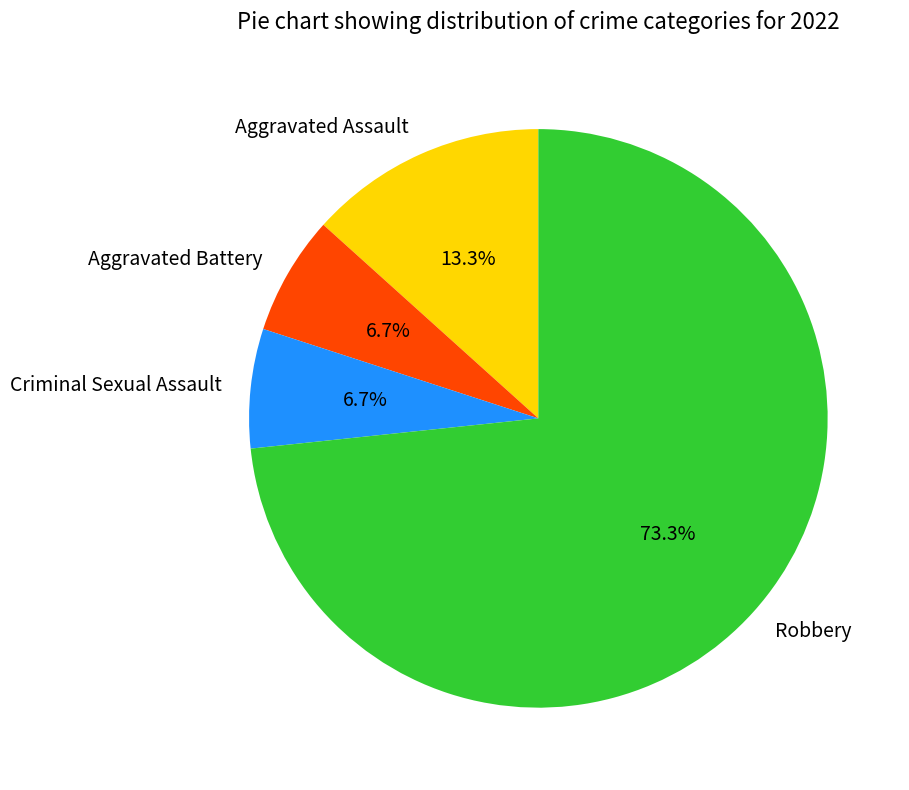

Is it true that Aggravated Assault is 13% of the pie?

True